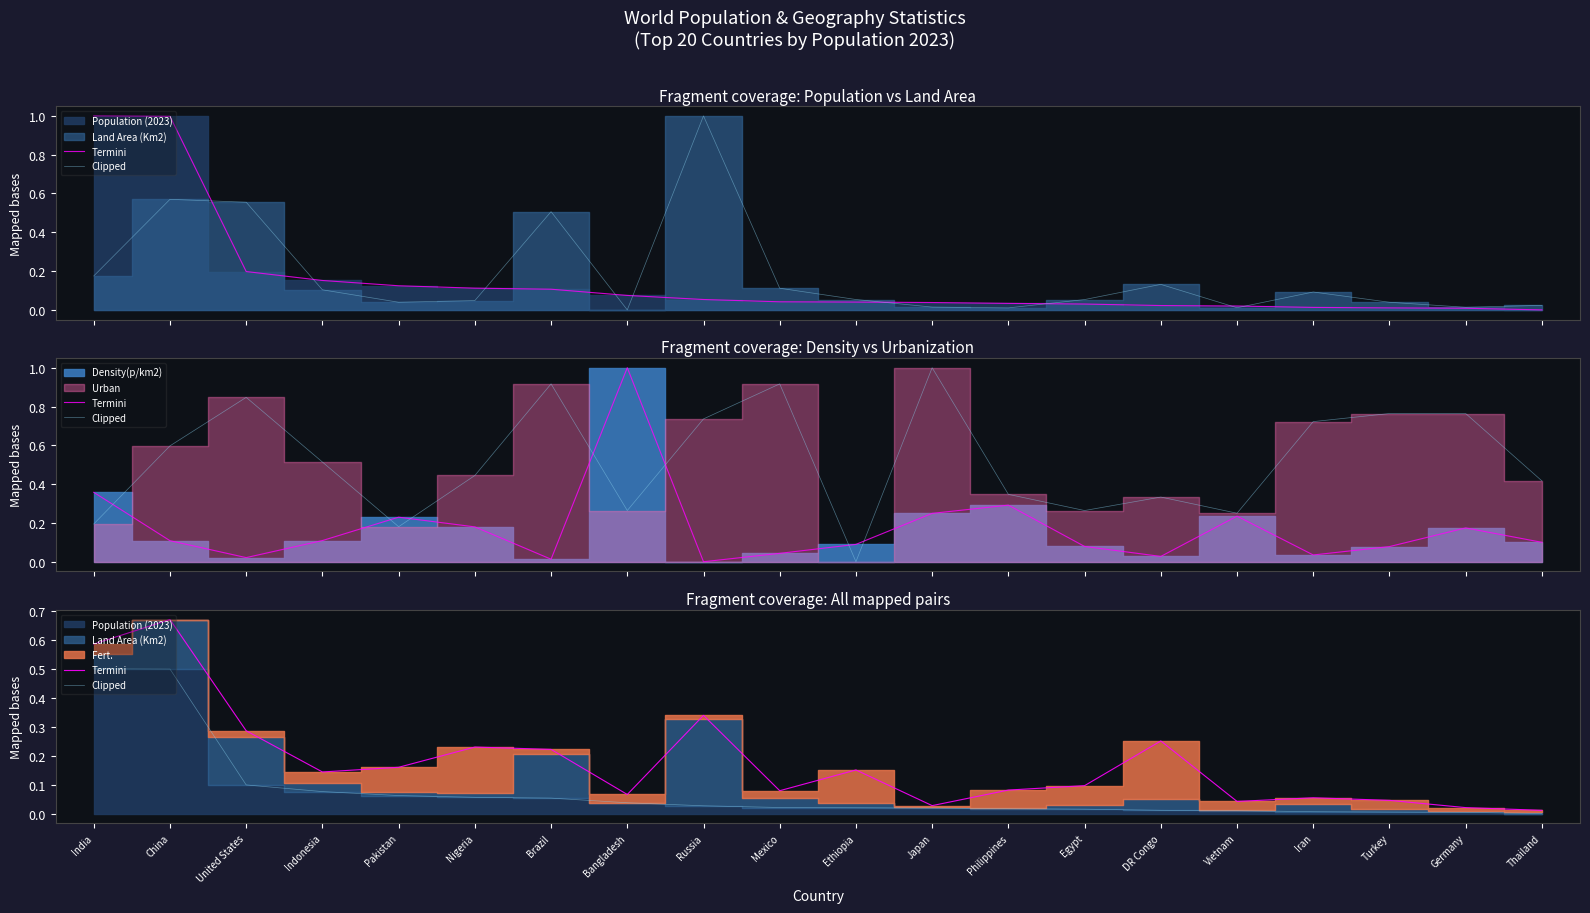

What is the average value of the Termini series?

0.2